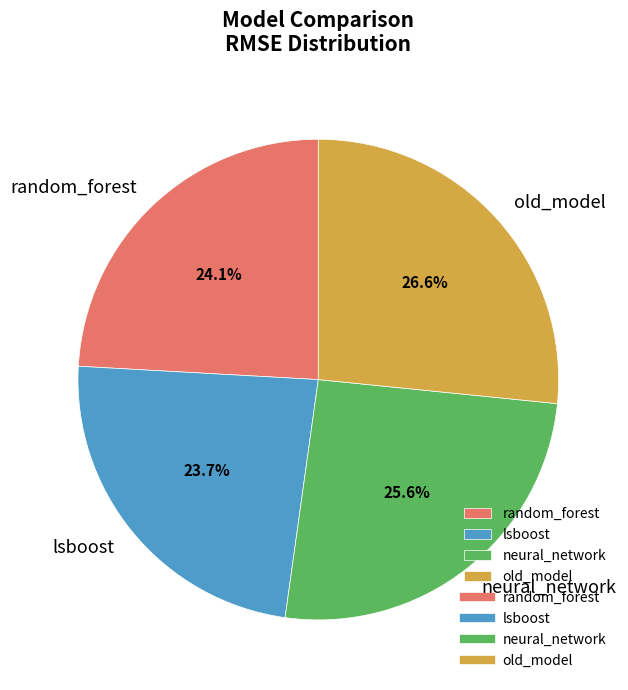

How many segments does this pie chart have?

4